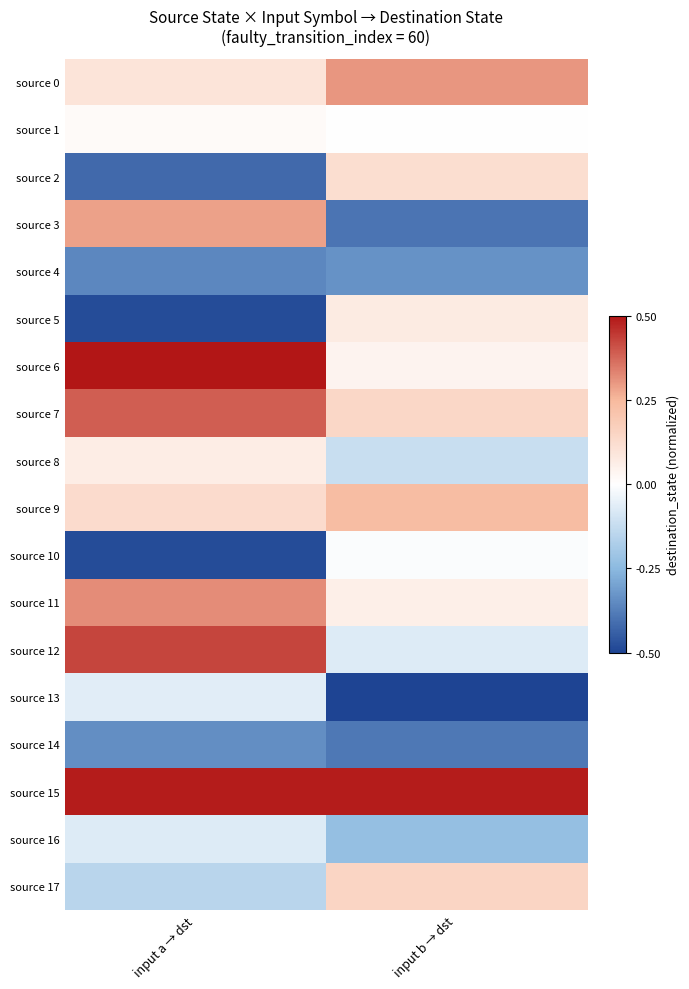

Reading left to right, what are all the values shown in this chart?

source 0: input a → dst=0.1	input b → dst=0.3
source 1: input a → dst=0.0	input b → dst=0.0
source 2: input a → dst=-0.4	input b → dst=0.1
source 3: input a → dst=0.3	input b → dst=-0.4
source 4: input a → dst=-0.4	input b → dst=-0.3
source 5: input a → dst=-0.5	input b → dst=0.1
source 6: input a → dst=0.5	input b → dst=0.0
source 7: input a → dst=0.4	input b → dst=0.1
source 8: input a → dst=0.1	input b → dst=-0.1
source 9: input a → dst=0.1	input b → dst=0.2
source 10: input a → dst=-0.5	input b → dst=-0.0
source 11: input a → dst=0.3	input b → dst=0.1
source 12: input a → dst=0.4	input b → dst=-0.1
source 13: input a → dst=-0.1	input b → dst=-0.5
source 14: input a → dst=-0.3	input b → dst=-0.4
source 15: input a → dst=0.5	input b → dst=0.5
source 16: input a → dst=-0.1	input b → dst=-0.2
source 17: input a → dst=-0.2	input b → dst=0.2